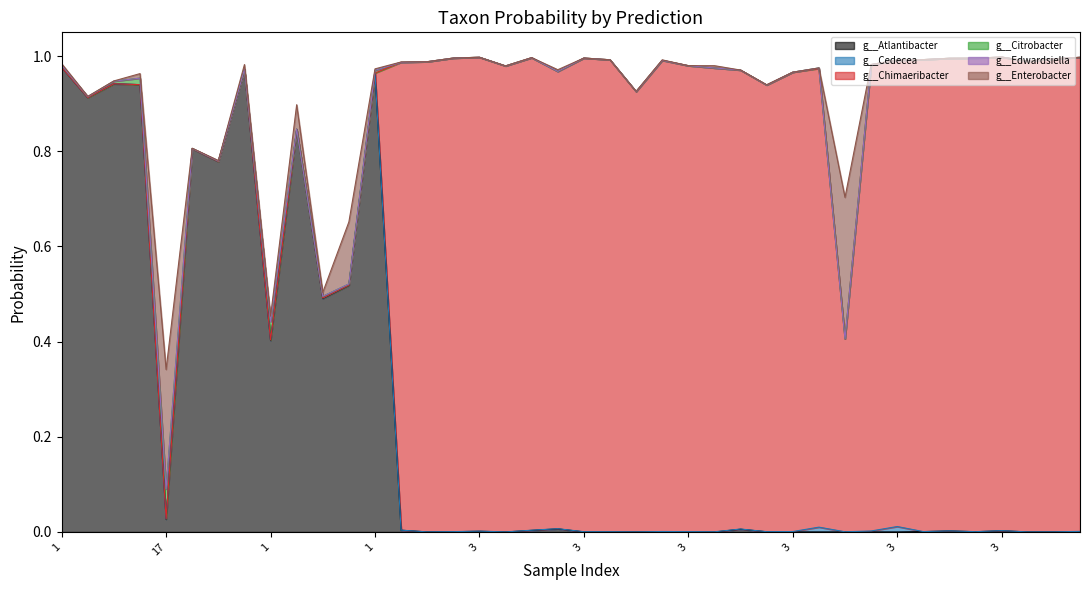

How many lines are shown in the chart?

6